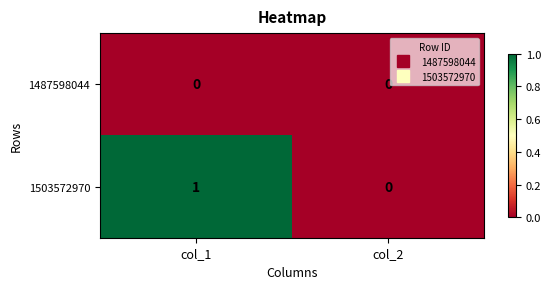

Reading left to right, transcribe all the data shown in this chart.

1487598044: col_1=0	col_2=0
1503572970: col_1=1	col_2=0